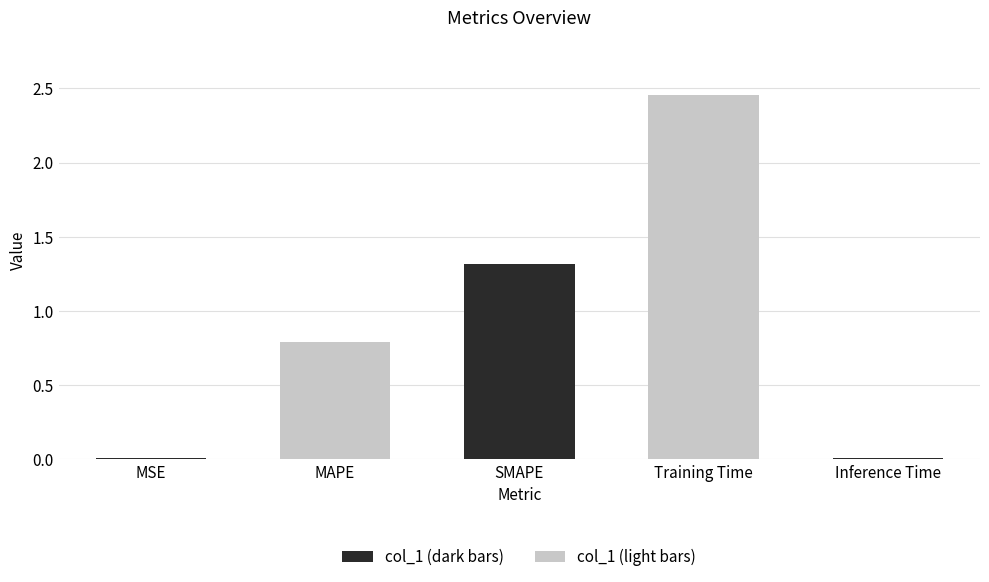

Read the value at SMAPE.

1.3